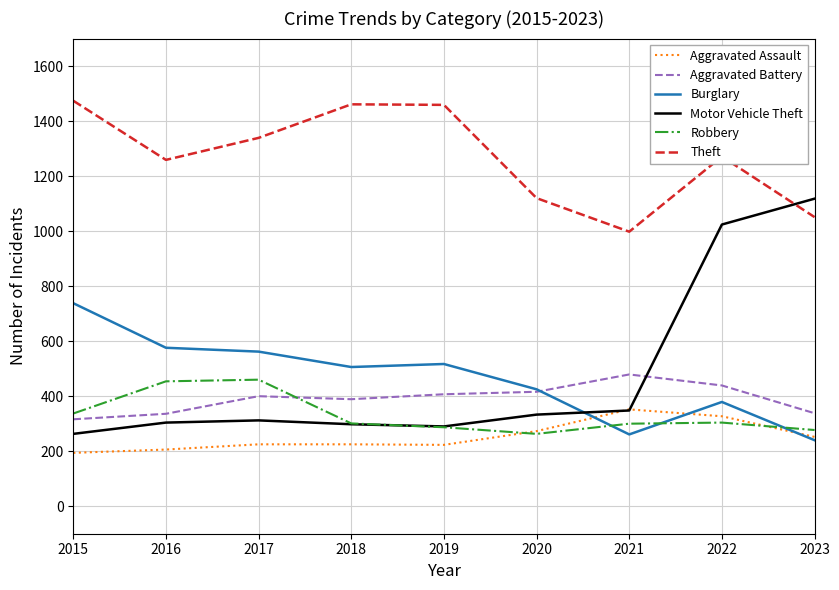

What is the average value of the Aggravated Assault series?

253